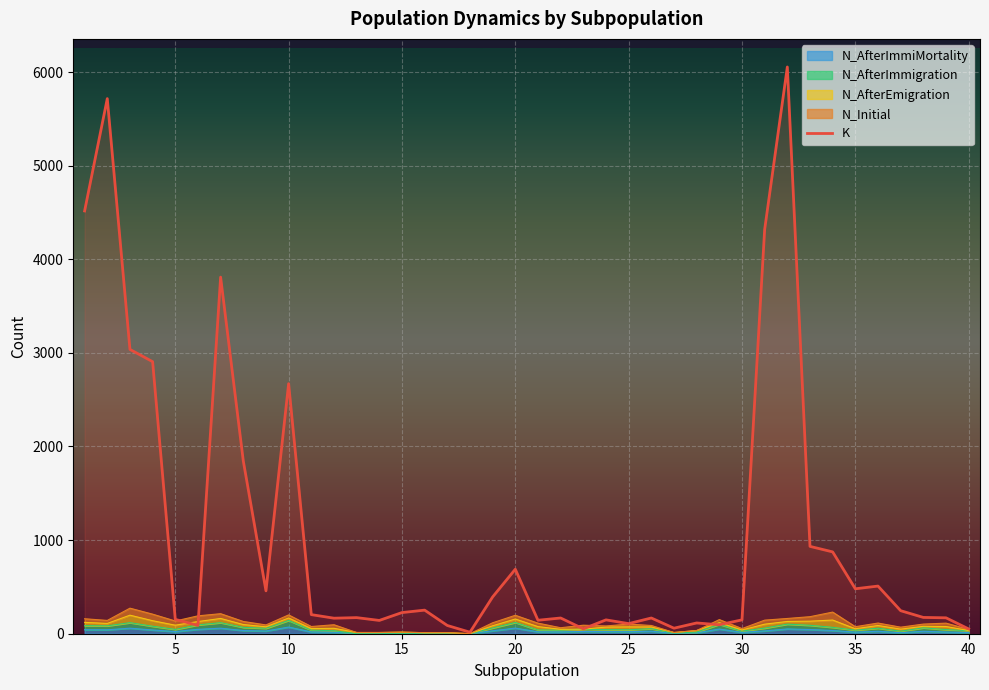

What is the value of the 15th point from the left?

226